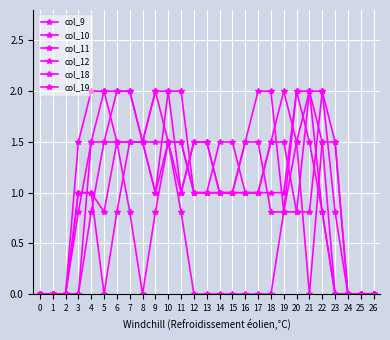

Is it true that col_12 equals 3.5 at 10?

False